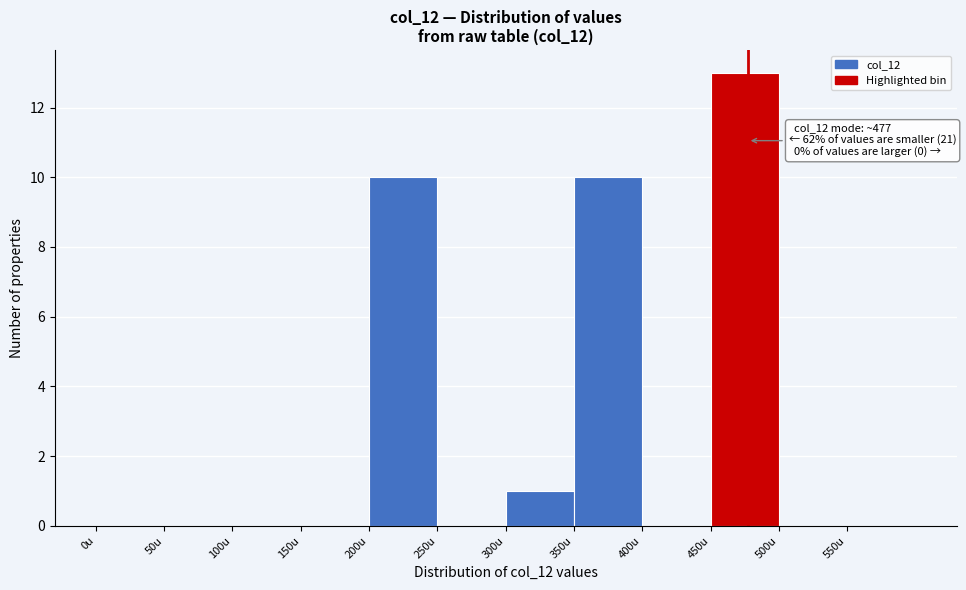

Over which range of the x-axis is the bar tallest?

450 to 500